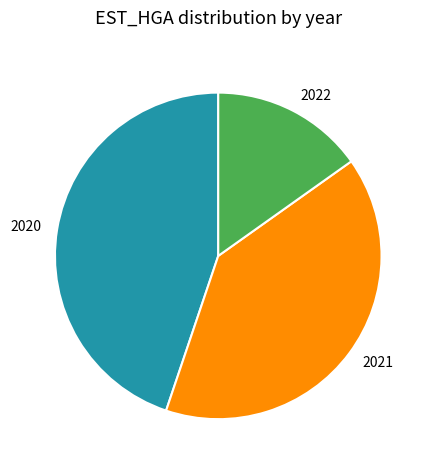

Does any single category account for the majority?

No